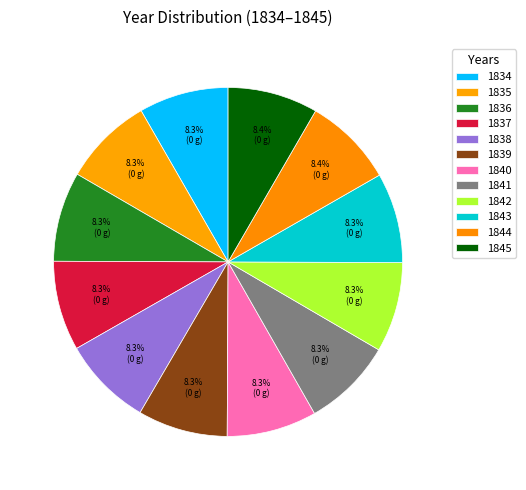

To the nearest percent, what percentage of the pie is 1837?

8%